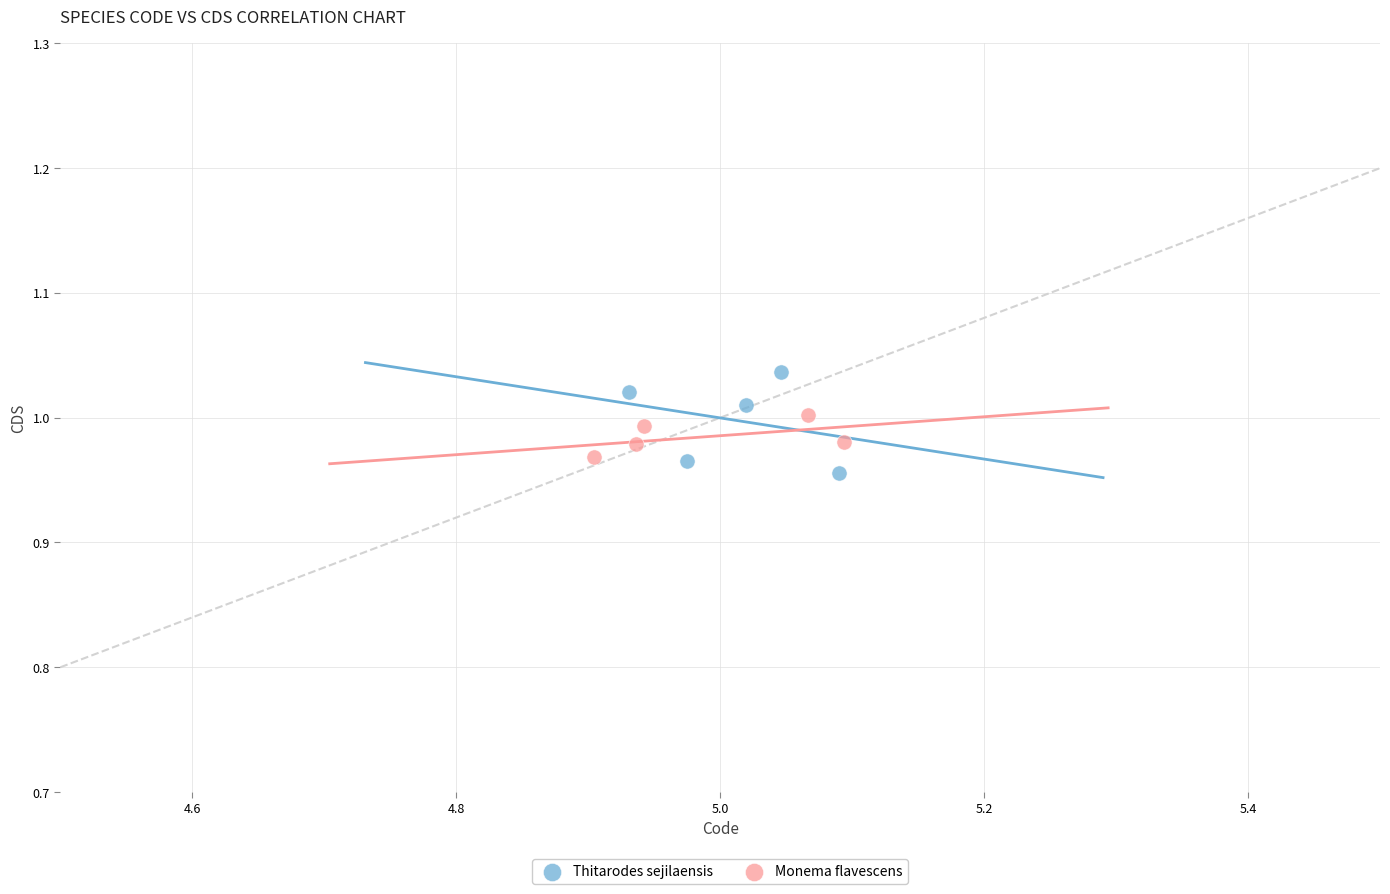

Which series reaches the maximum Y coordinate?

Thitarodes sejilaensis